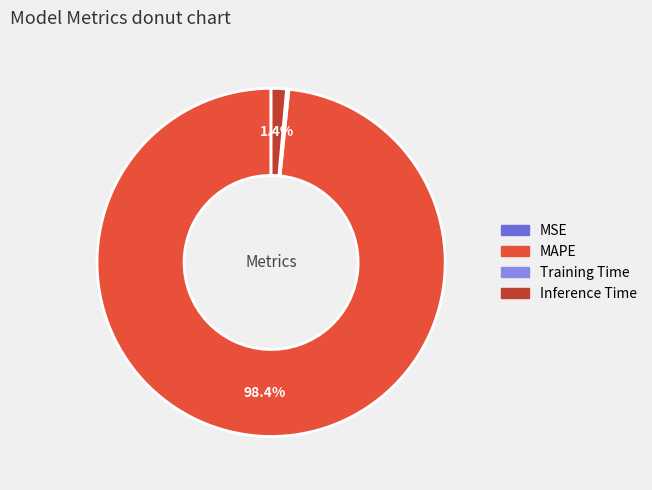

Which slice is the largest?

MAPE